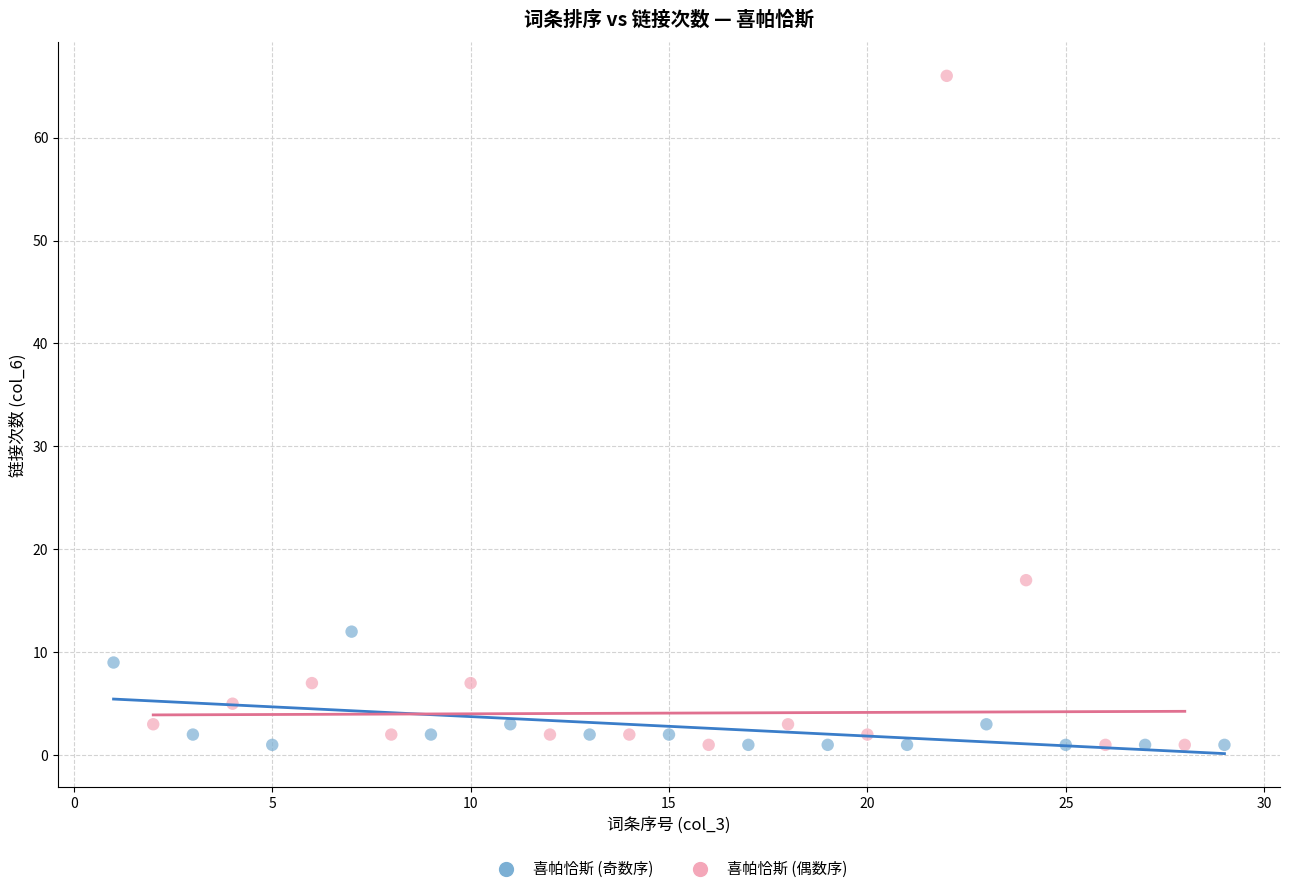

Which series reaches the maximum Y coordinate?

喜帕恰斯 (偶数序)